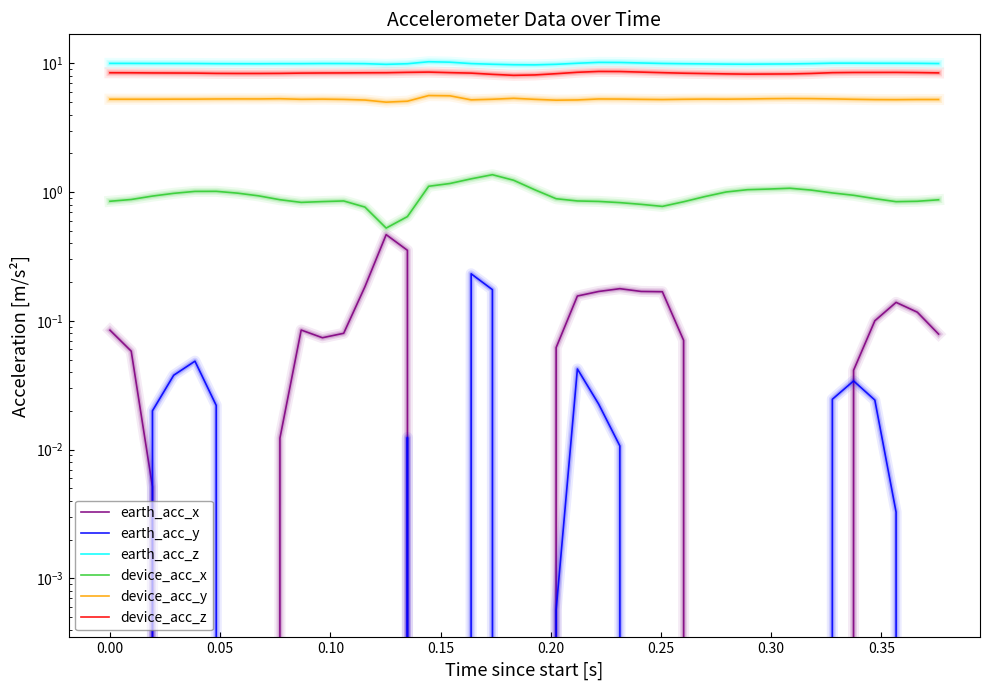

The value of device_acc_z at 0.00 is 8.4. True or false?

True